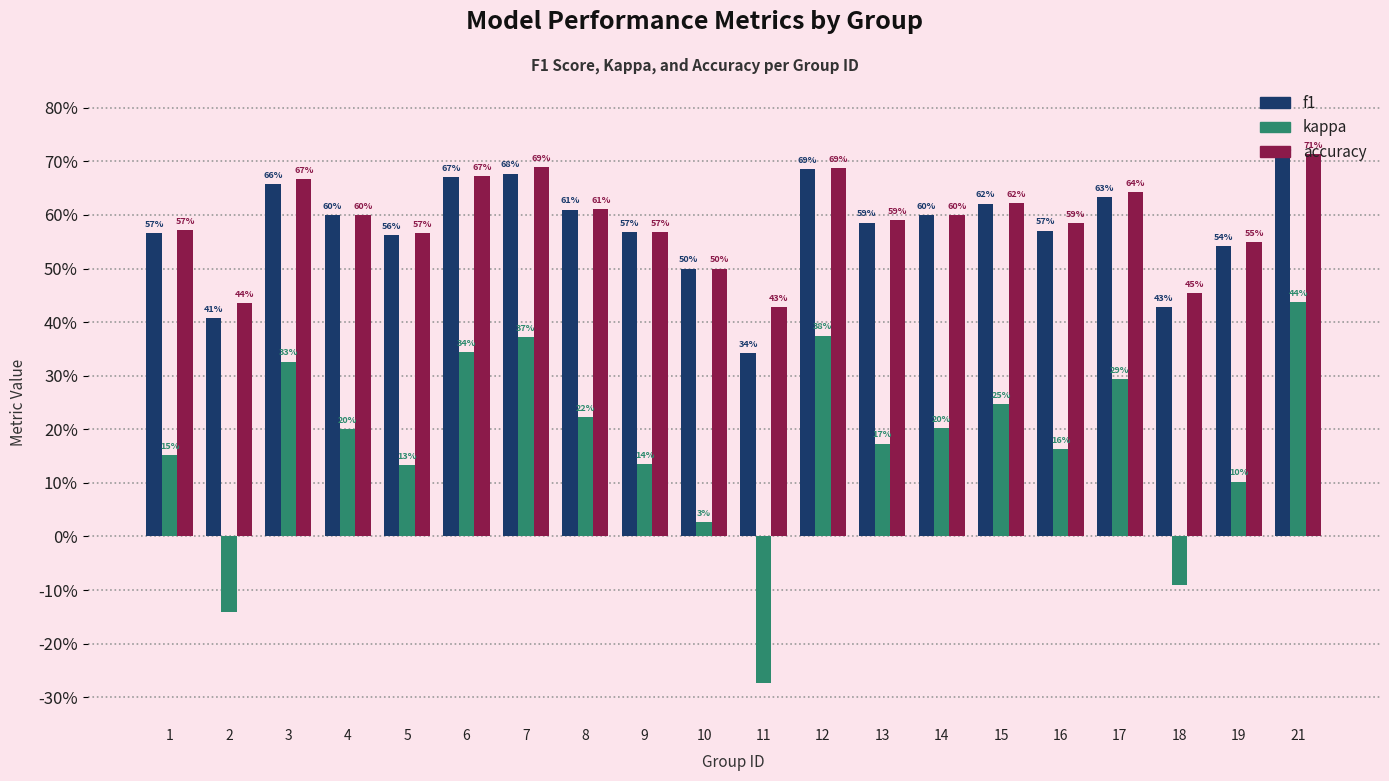

Are the bars grouped side by side (vs. stacked)?

Yes